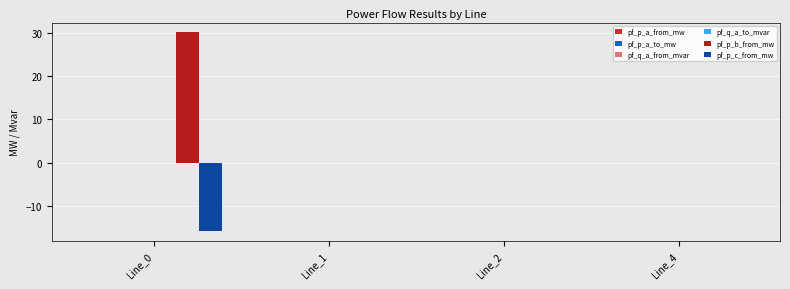

At which category does the chart reach its peak across all series?

Line_0